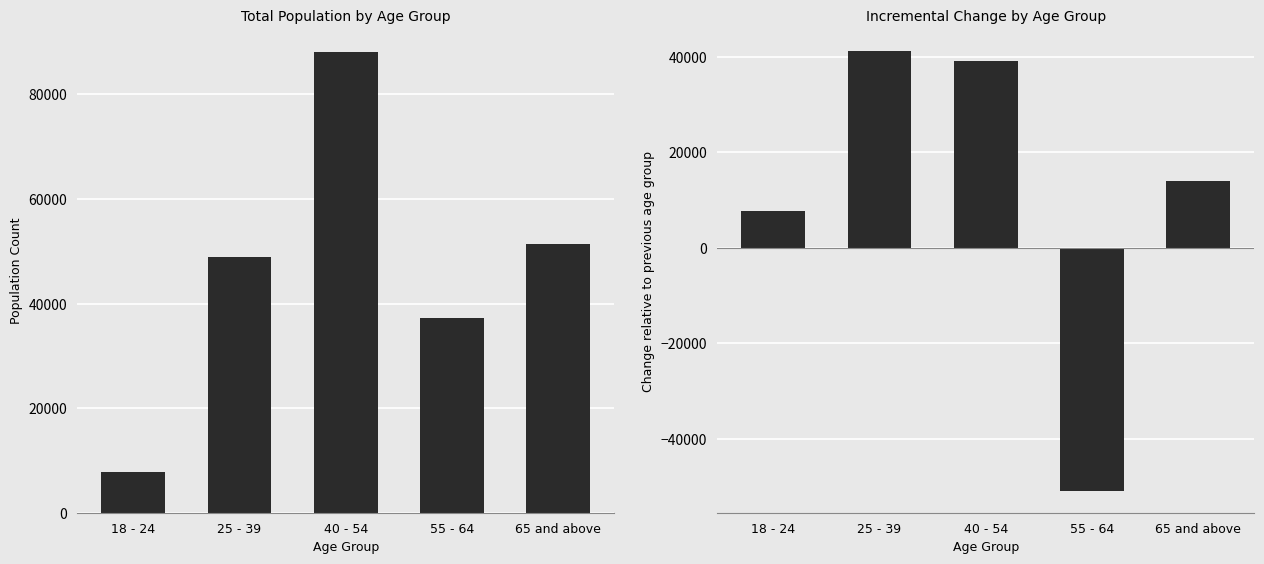

Which category has the highest value in the Incremental vs previous group series?

25 - 39